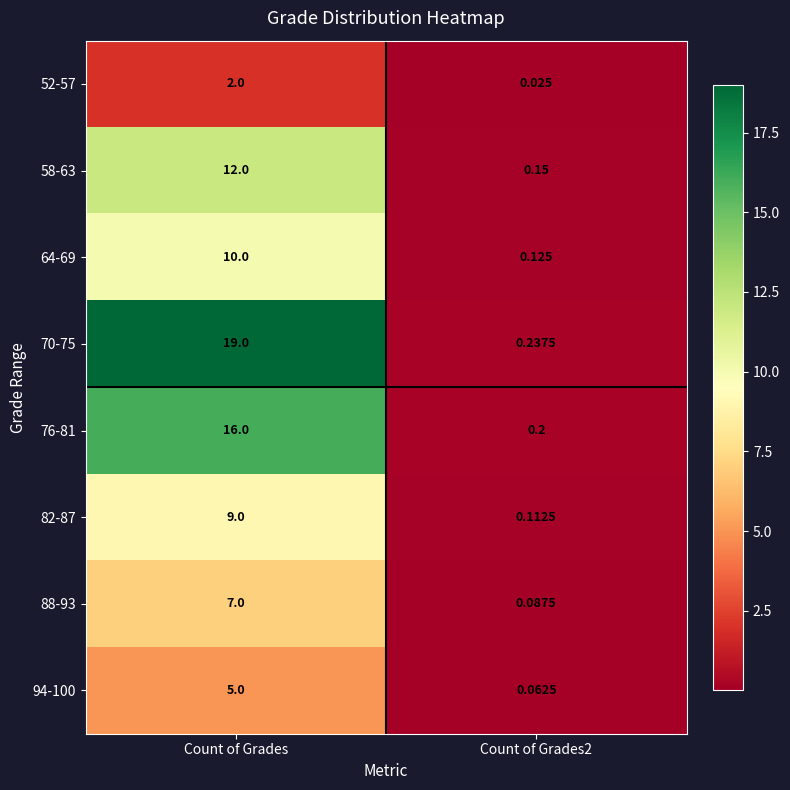

Is the value of 94-100 at Count of Grades greater than the value of 64-69 at Count of Grades2?

Yes